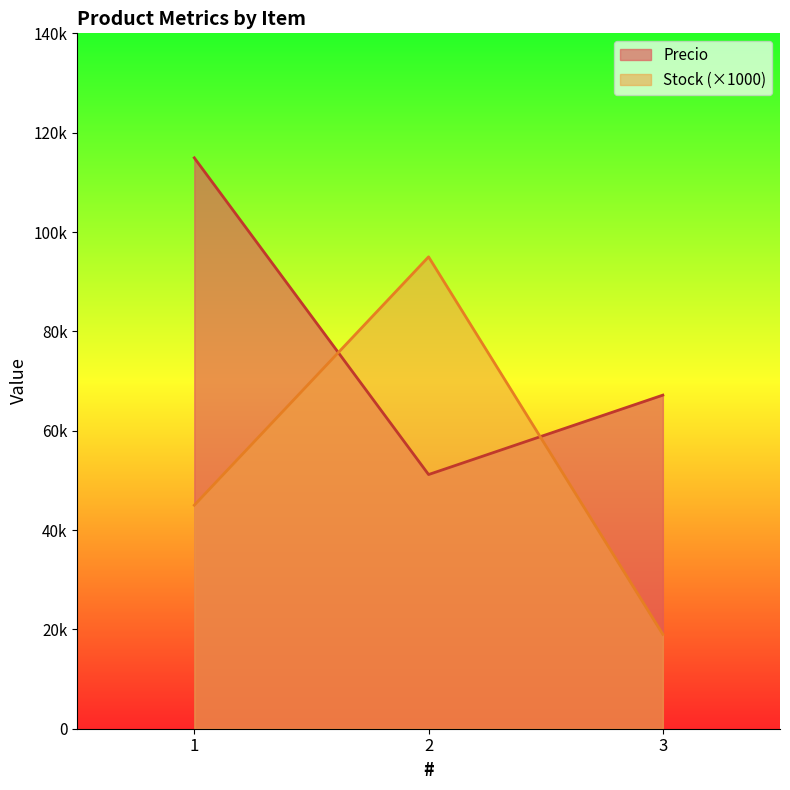

At which label does Precio first exceed 67162?

1